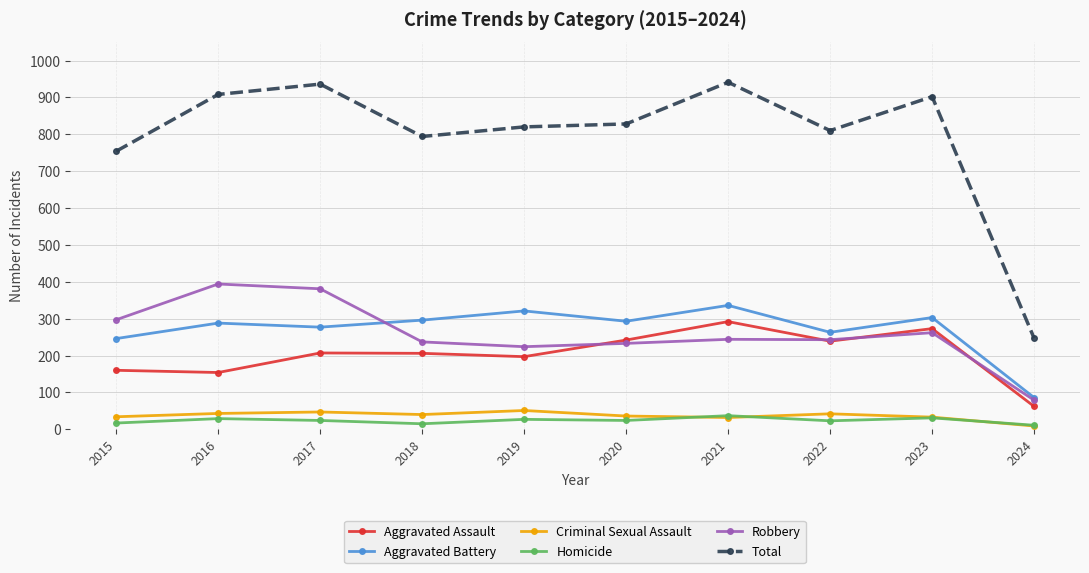

What are all the series names shown in the legend?

Aggravated Assault, Aggravated Battery, Criminal Sexual Assault, Homicide, Robbery, Total